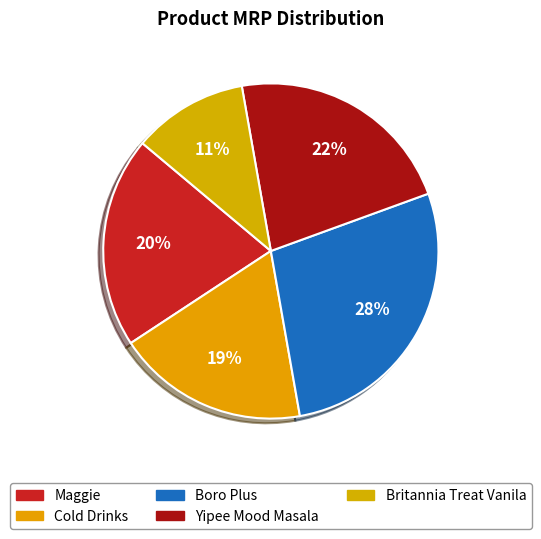

How many segments does this pie chart have?

5